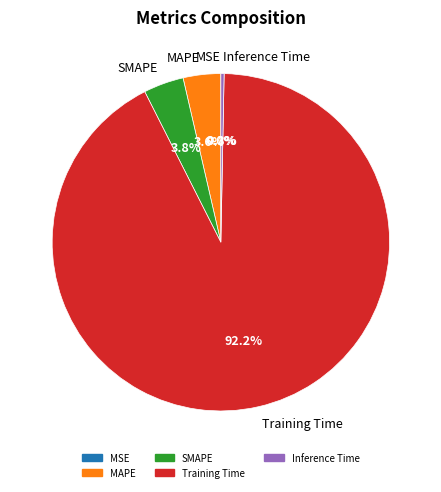

What is the total percentage of Inference Time and MAPE?

3.9%